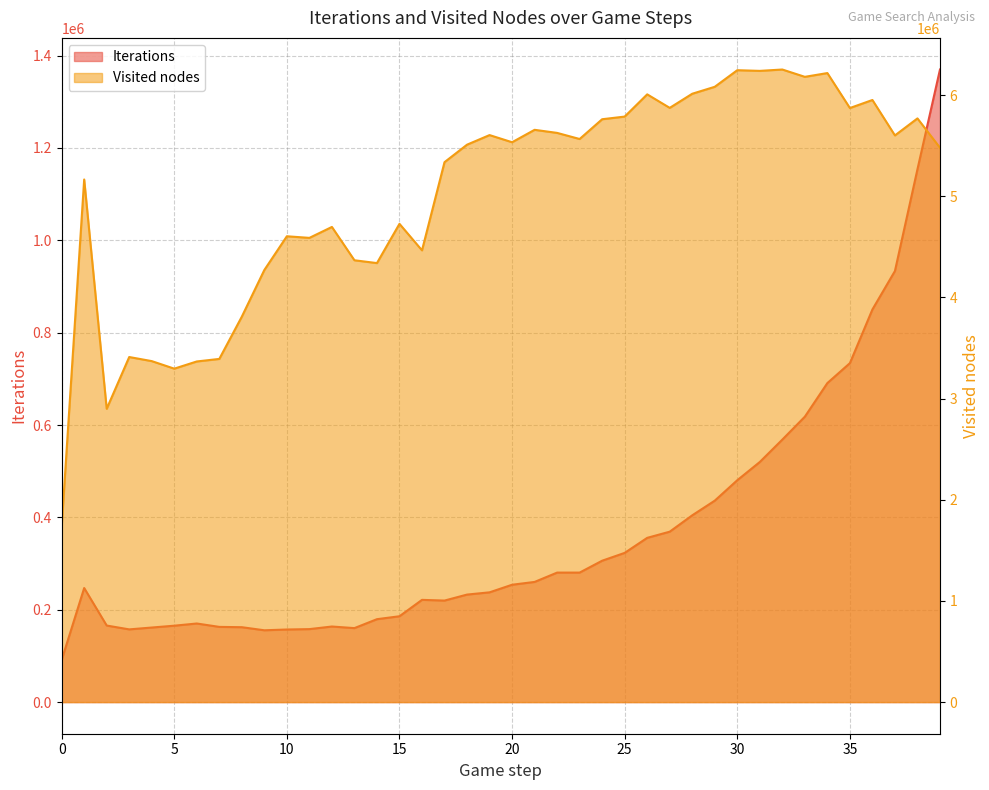

Reading left to right, extract all data points from this chart.

Iterations: 0=91137	1=247023	2=165786	3=157477	4=161483	5=165455	6=170208	7=162868	8=162201	9=155527	10=157209	11=158057	12=163677	13=160231	14=179557	15=185890	16=221410	17=219874	18=232842	19=237709	20=254138	21=260244	22=280452	23=280479	24=306194	25=323146	26=355697	27=369058	28=404503	29=436267	30=480515	31=520006	32=568481	33=618106	34=690903	35=734056	36=850327	37=933615	38=1153969	39=1369949
Visited nodes: 0=1733352	1=5166117	2=2899541	3=3411086	4=3370660	5=3296130	6=3367164	7=3392376	8=3810234	9=4271458	10=4604748	11=4588872	12=4696907	13=4367551	14=4339678	15=4727698	16=4465563	17=5337321	18=5510113	19=5604994	20=5534293	21=5657027	22=5626569	23=5566197	24=5761742	25=5787838	26=6007603	27=5874020	28=6013664	29=6082301	30=6246379	31=6239751	32=6253114	33=6180803	34=6218027	35=5872361	36=5951917	37=5601651	38=5769821	39=5479796